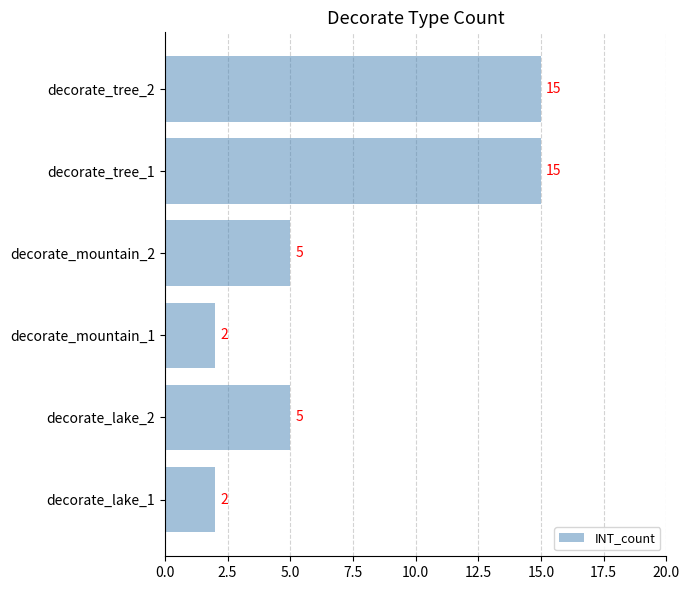

The value at decorate_mountain_2 is 7. True or false?

False